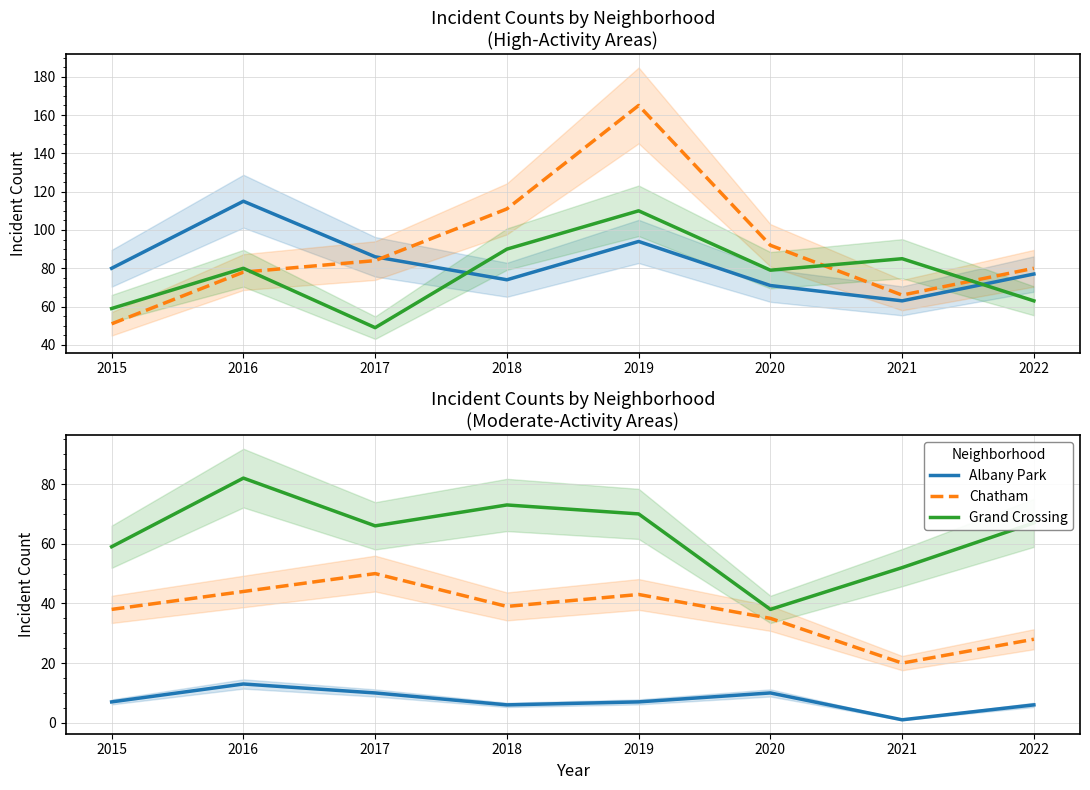

Reading right to left, what are all the values shown in this chart?

Englewood: 77	63	71	94	74	86	115	80
Garfield Park: 80	66	92	165	111	84	78	51
Austin: 63	85	79	110	90	49	80	59
Albany Park: 6	1	10	7	6	10	13	7
Chatham: 28	20	35	43	39	50	44	38
Grand Crossing: 67	52	38	70	73	66	82	59